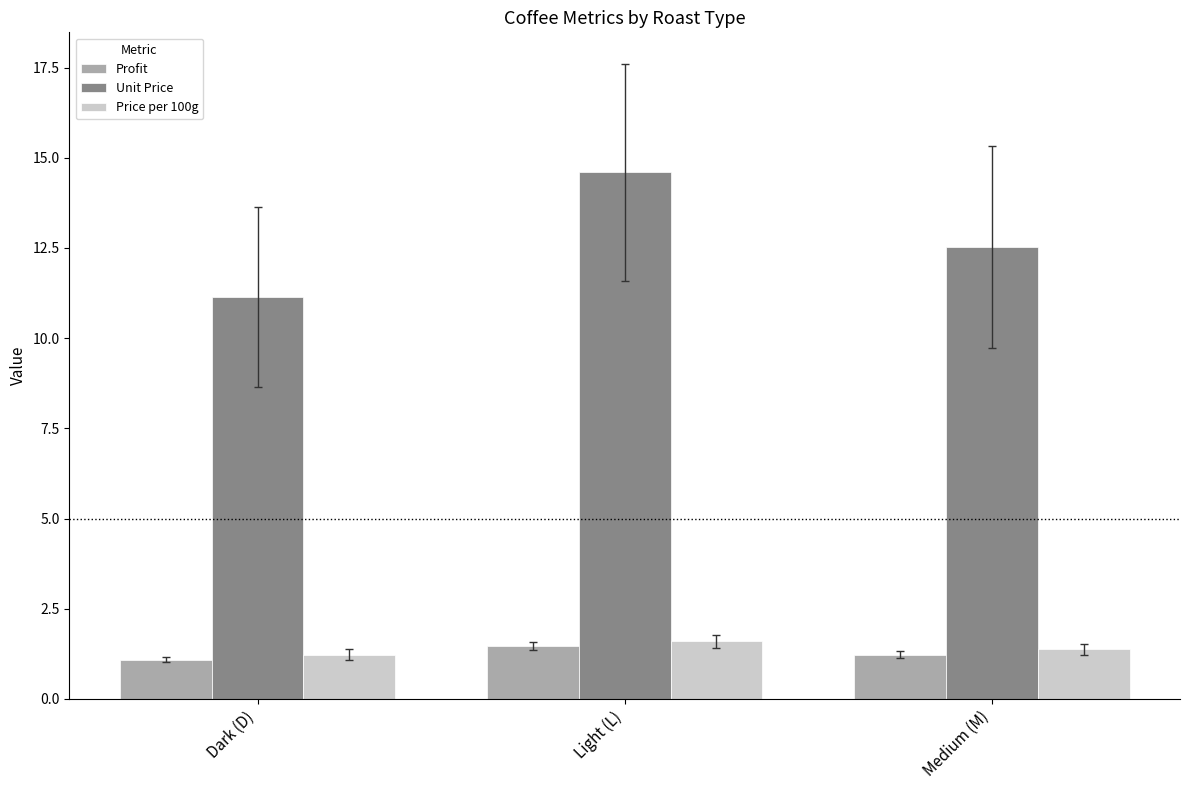

Are the bars grouped side by side (vs. stacked)?

Yes